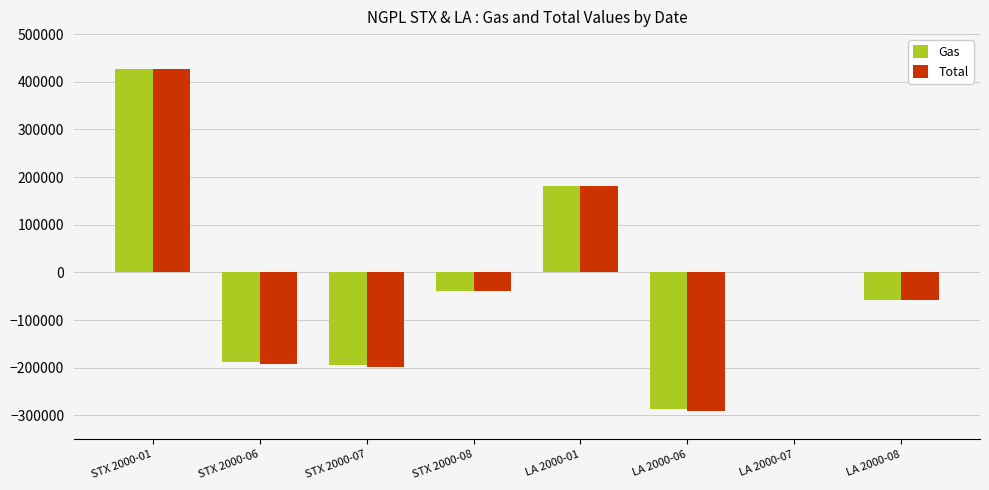

Which series changed the most between STX 2000-01 and STX 2000-06?

Total